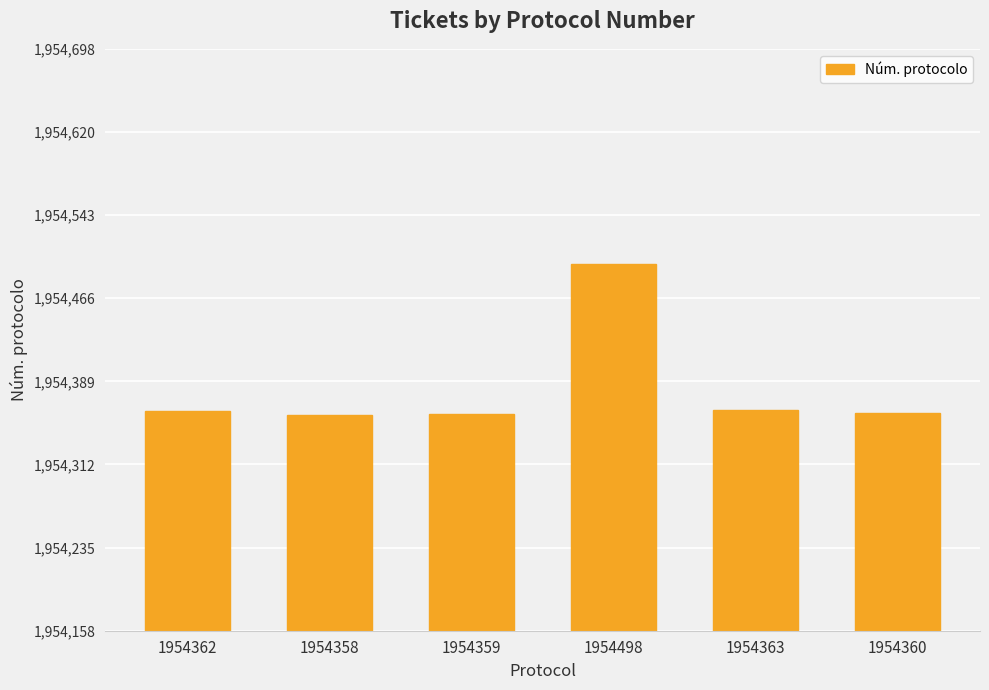

How many values are below 1954362?

3